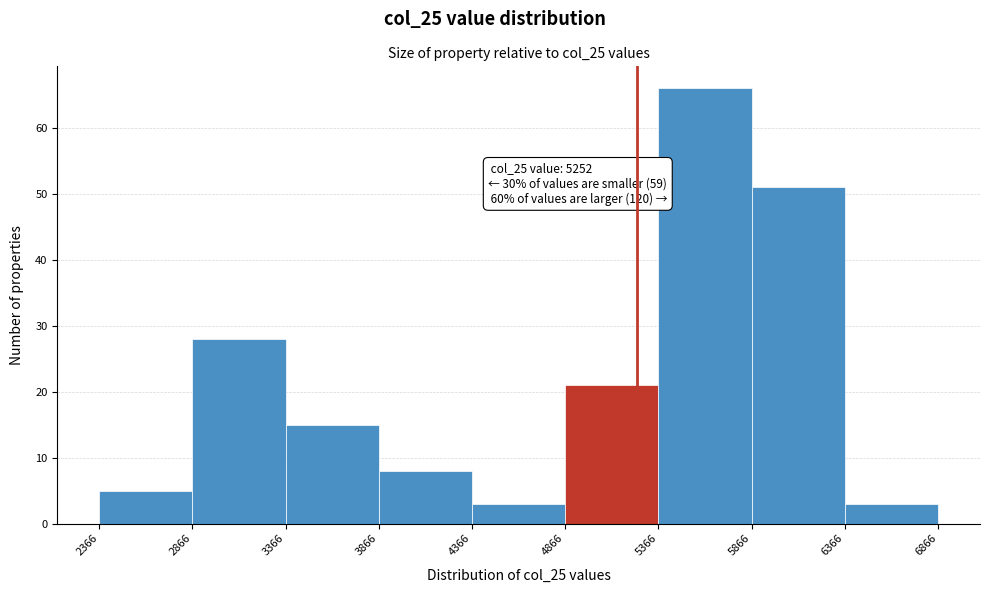

Which range on the x-axis has the tallest bar?

5366 to 5866